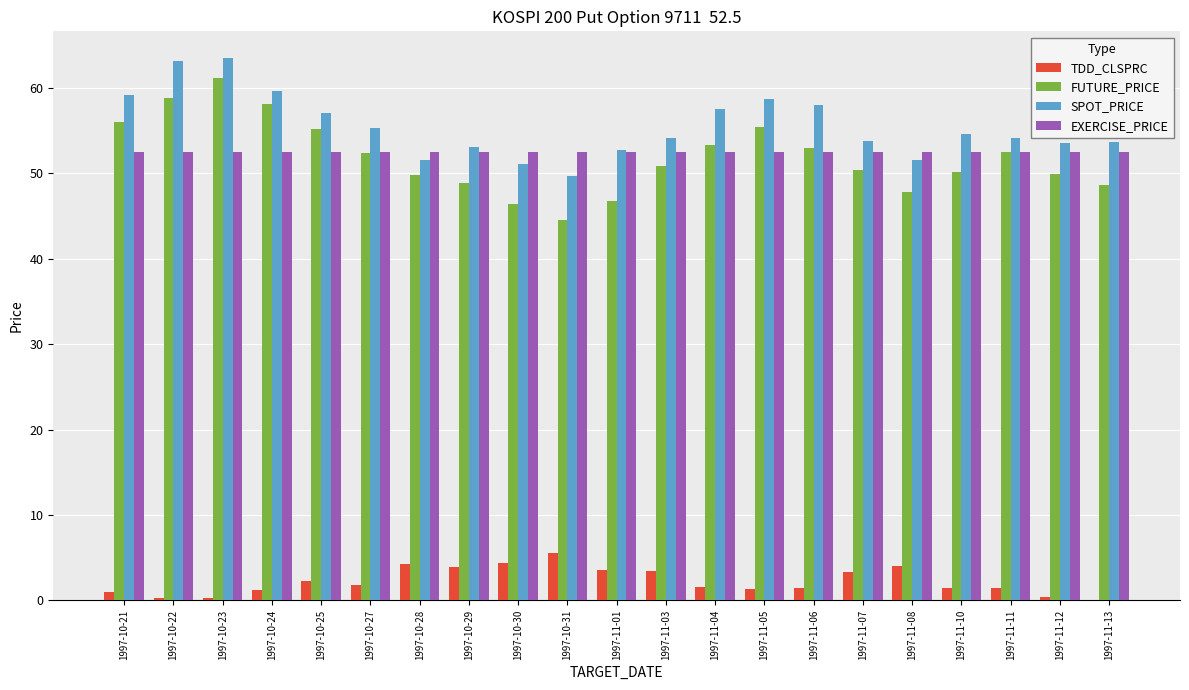

True or false: SPOT_PRICE has a value of 73.3 at 1997-11-11.

False